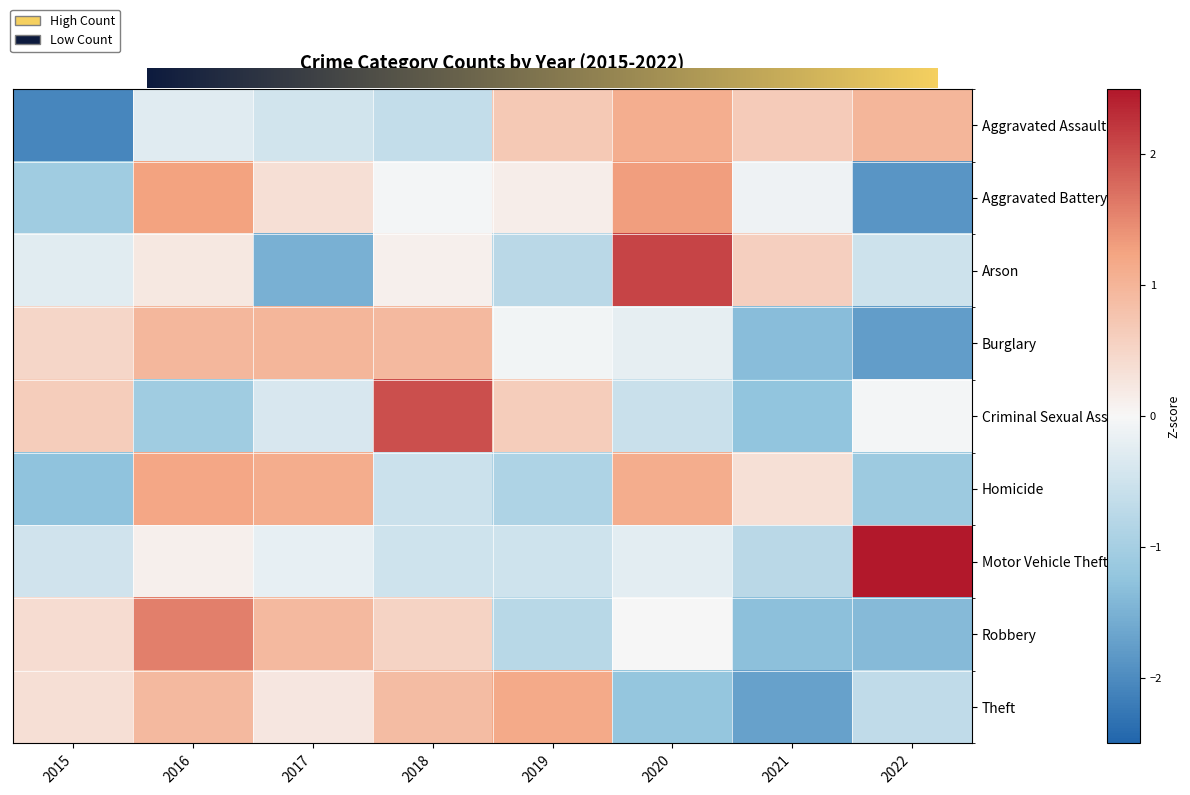

What is the total value across all series at 2018?

2.7